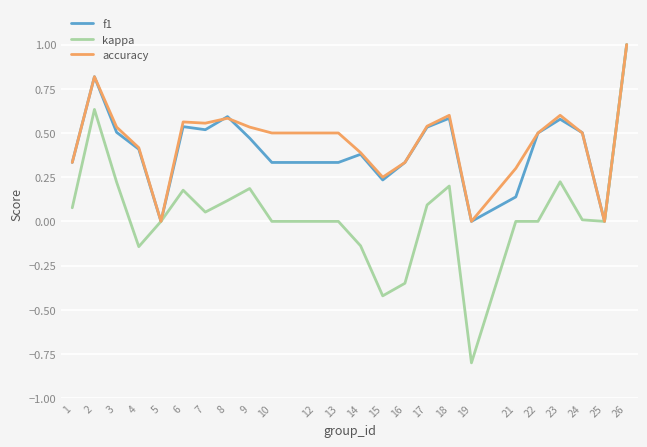

What is the difference between the maximum and second lowest values in the kappa series?

1.4